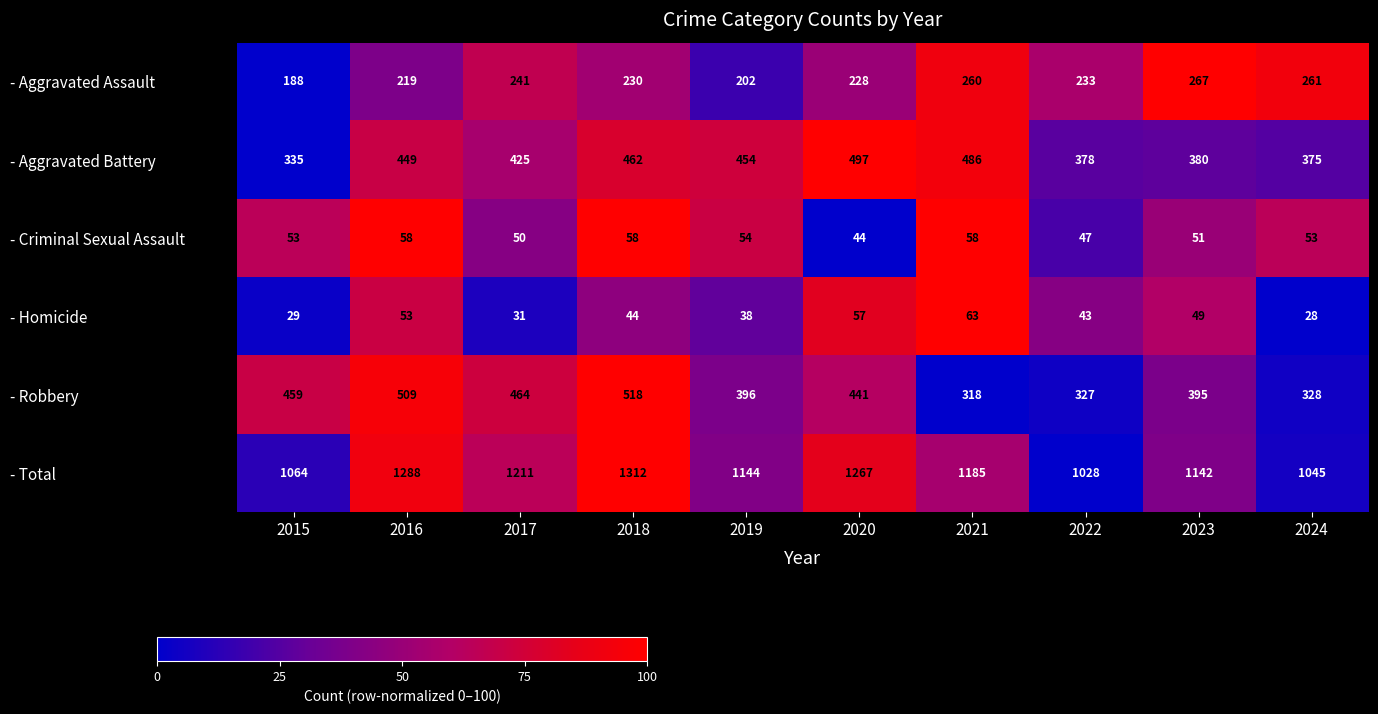

List the series in order of their peak value, lowest first.

- Criminal Sexual Assault, - Homicide, - Aggravated Assault, - Aggravated Battery, - Robbery, - Total